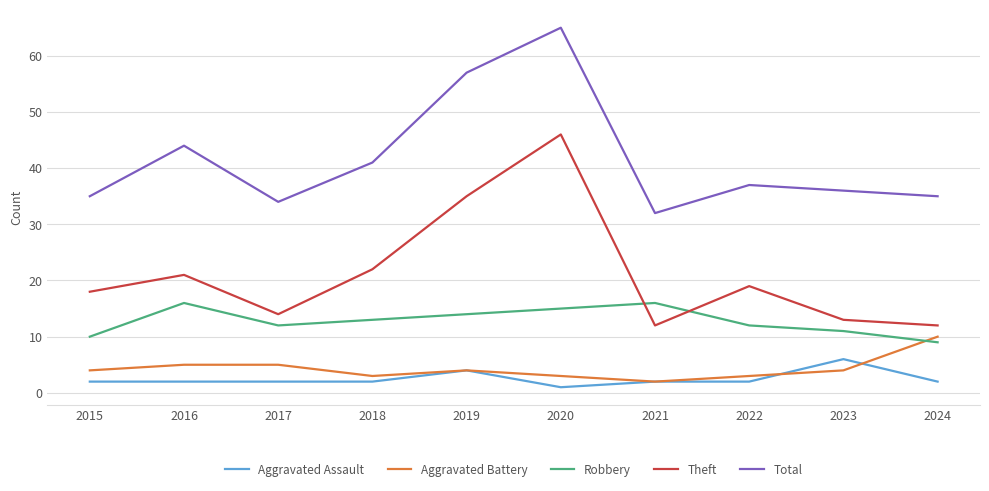

True or false: Total and Aggravated Assault intersect in this chart.

False